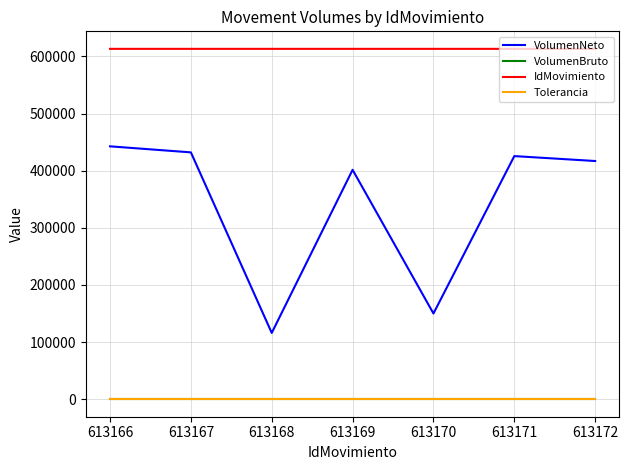

Which series has the largest total across all categories?

IdMovimiento